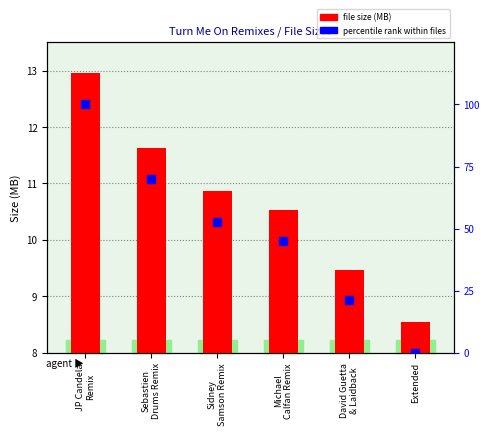

What is the total value across all series at Sidney
Samson Remix?

63.6